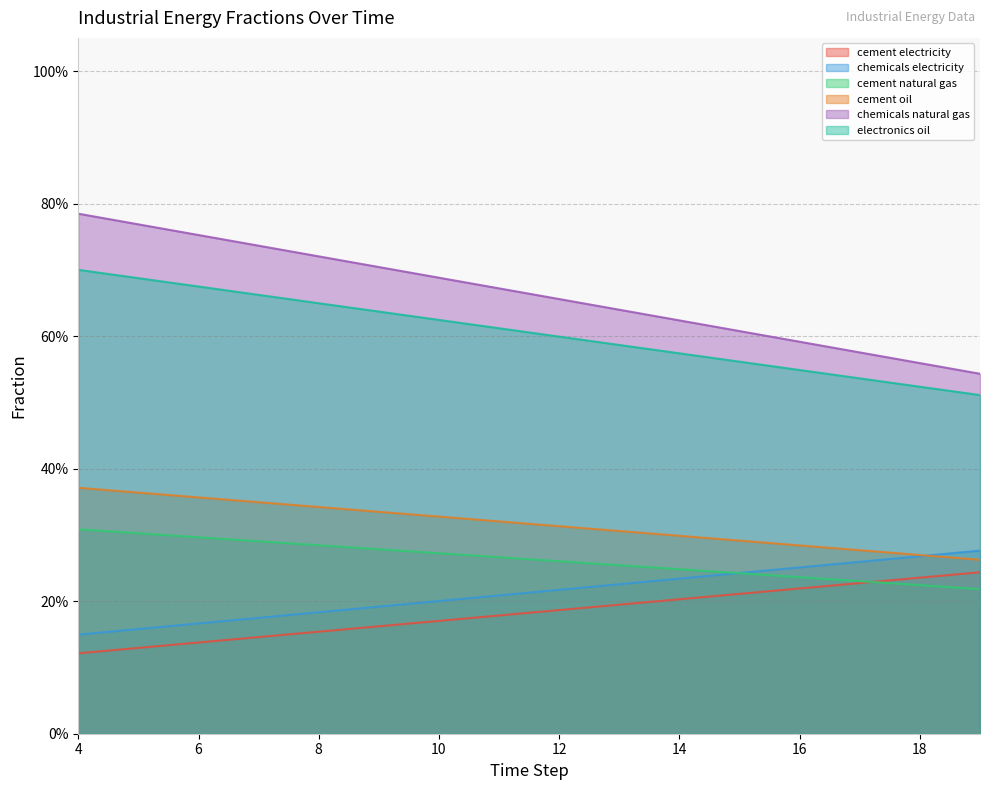

Read the frac_inen_energy_cement_electricity value at 15.

0.2